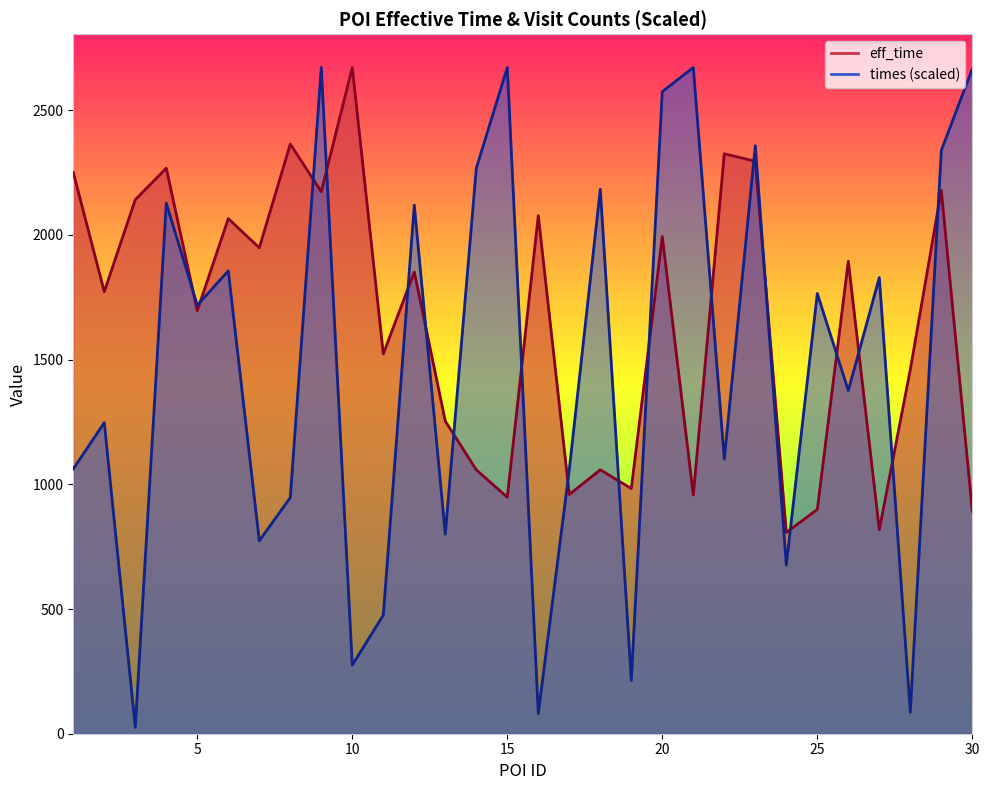

At how many categories does at least one series exceed 832?

29